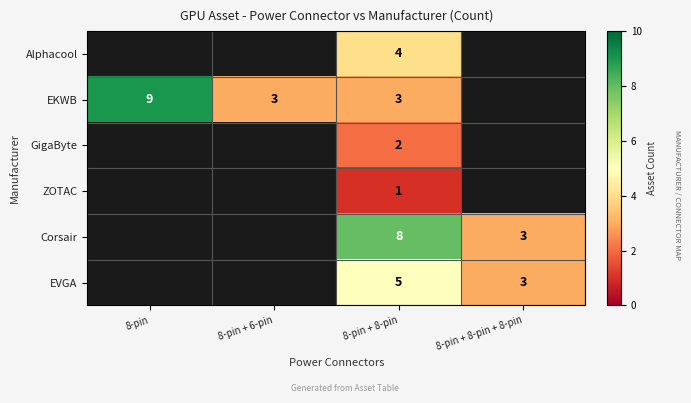

Is it true that EKWB equals 5 at 8-pin + 8-pin?

False